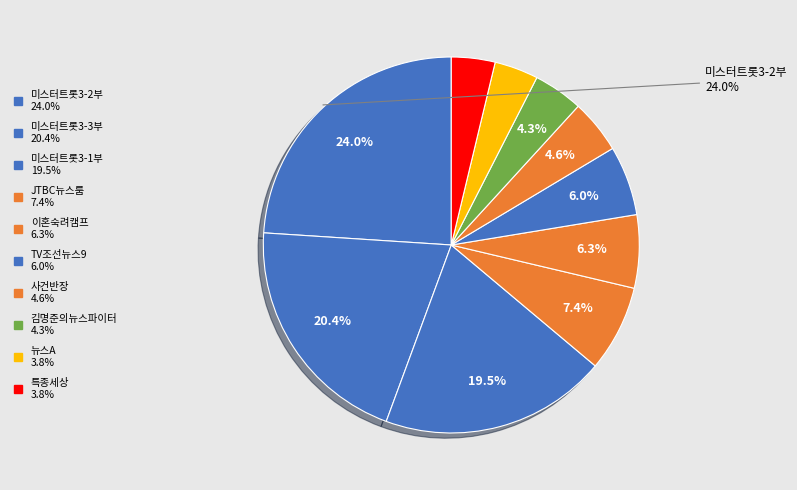

How many slices are in this pie chart?

10